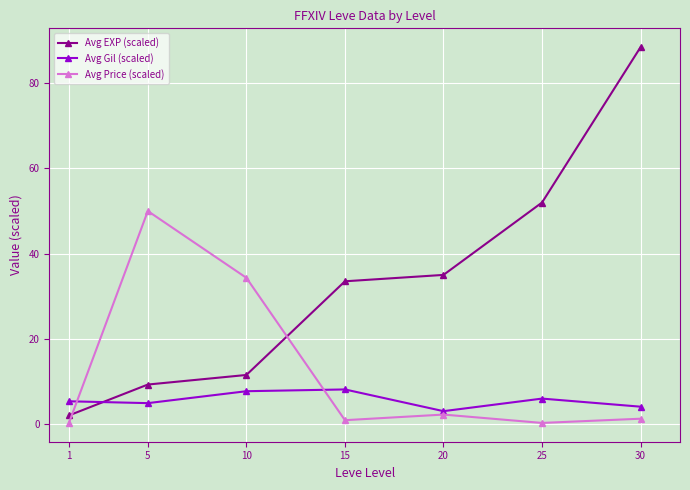

True or false: Avg Gil (scaled) has a value of 8.1 at 15.

True